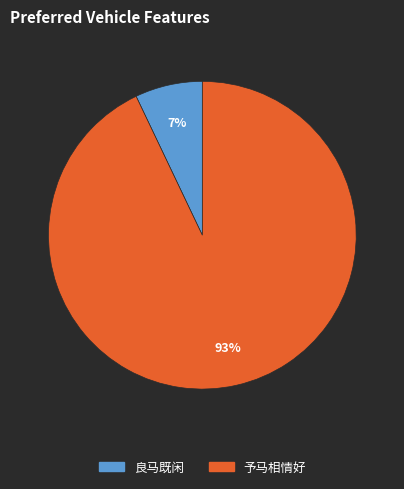

To the nearest percent, what is the difference between the largest and smallest slice percentages?

86%